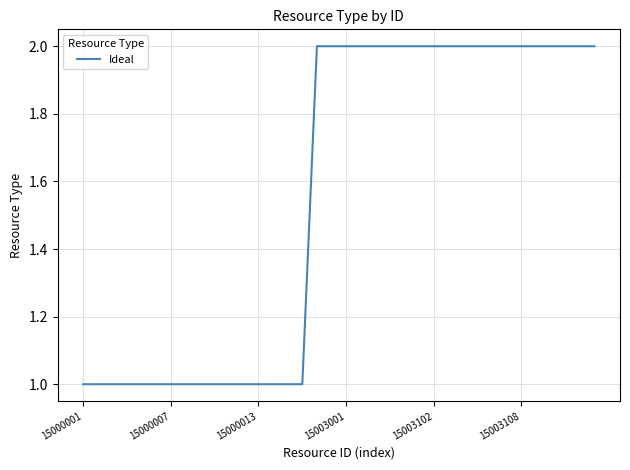

Reading left to right, what are all the values shown in this chart?

1	1	1	1	1	1	1	1	1	1	1	1	1	1	1	1	2	2	2	2	2	2	2	2	2	2	2	2	2	2	2	2	2	2	2	2